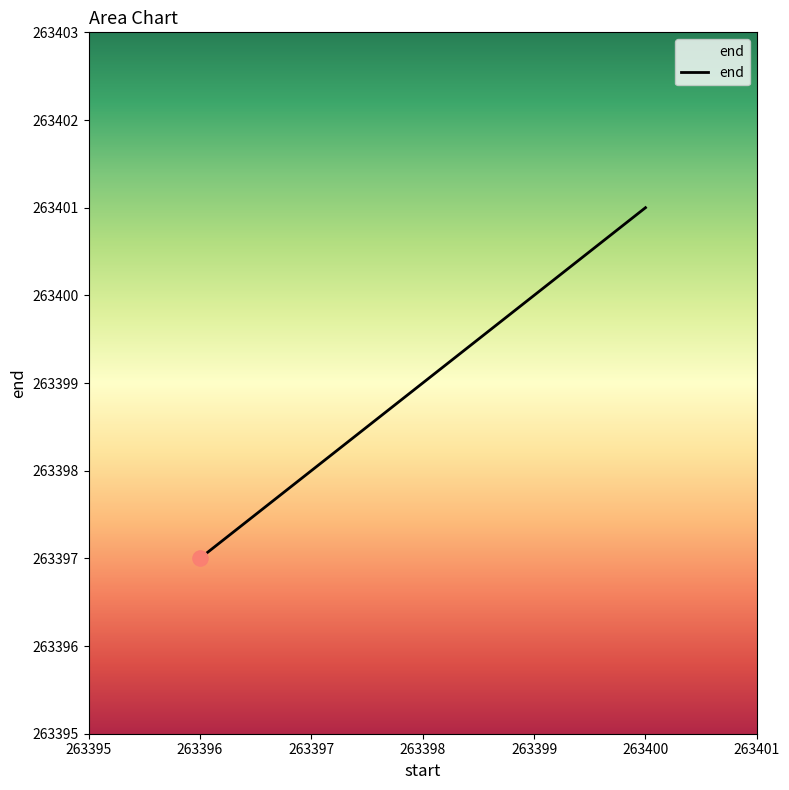

Approximately how many times larger is the value at 263400 compared to 263398?

1.0